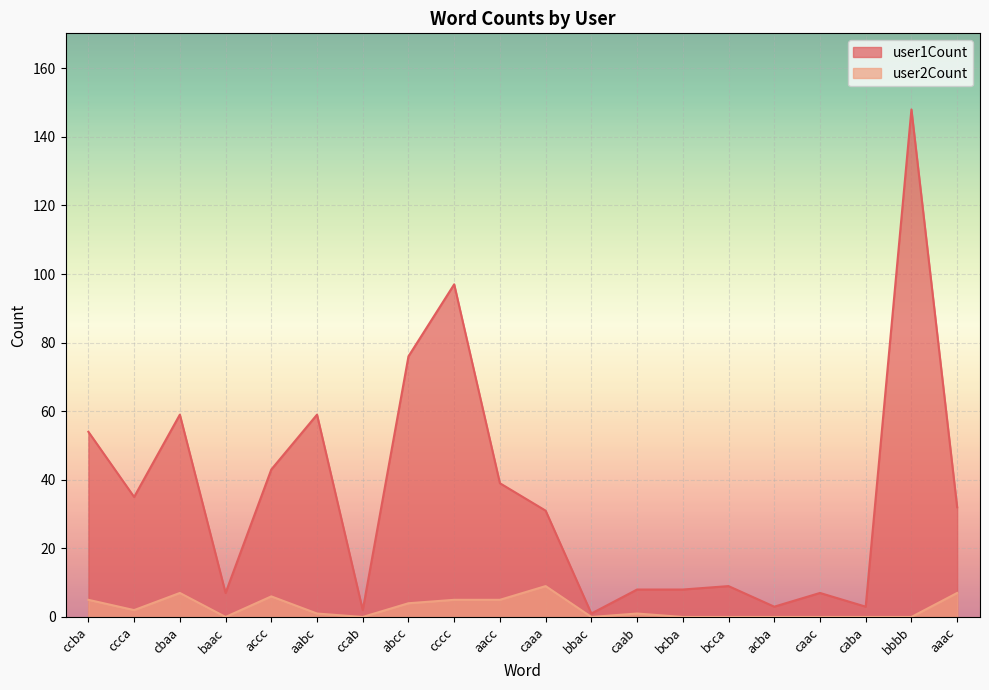

The value of user1Count at abcc is 41. True or false?

False